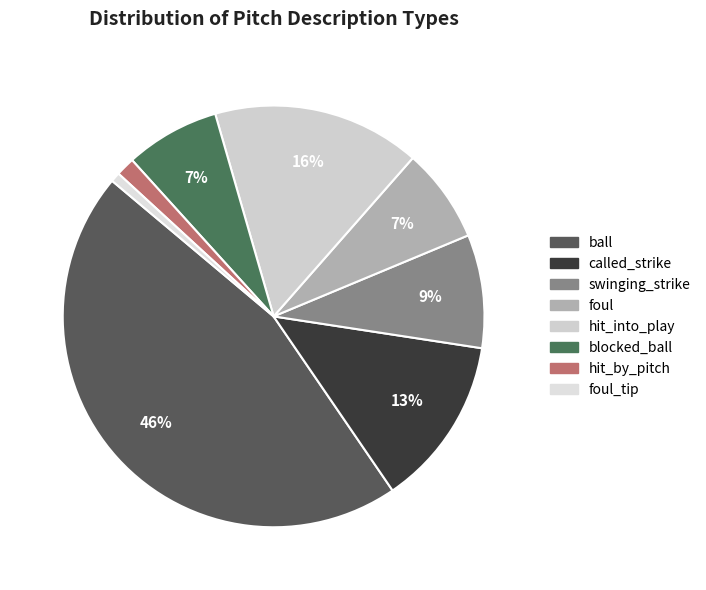

Rank the categories by value from lowest to highest.

foul_tip, hit_by_pitch, foul, blocked_ball, swinging_strike, called_strike, hit_into_play, ball